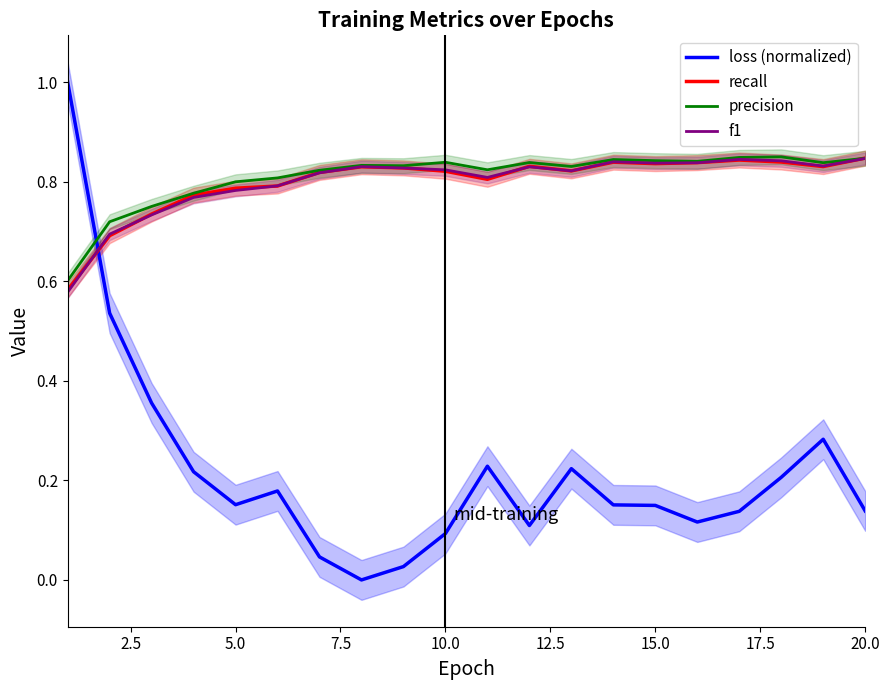

Between which two adjacent categories do loss (normalized) and recall first intersect?

0.0 and 2.5